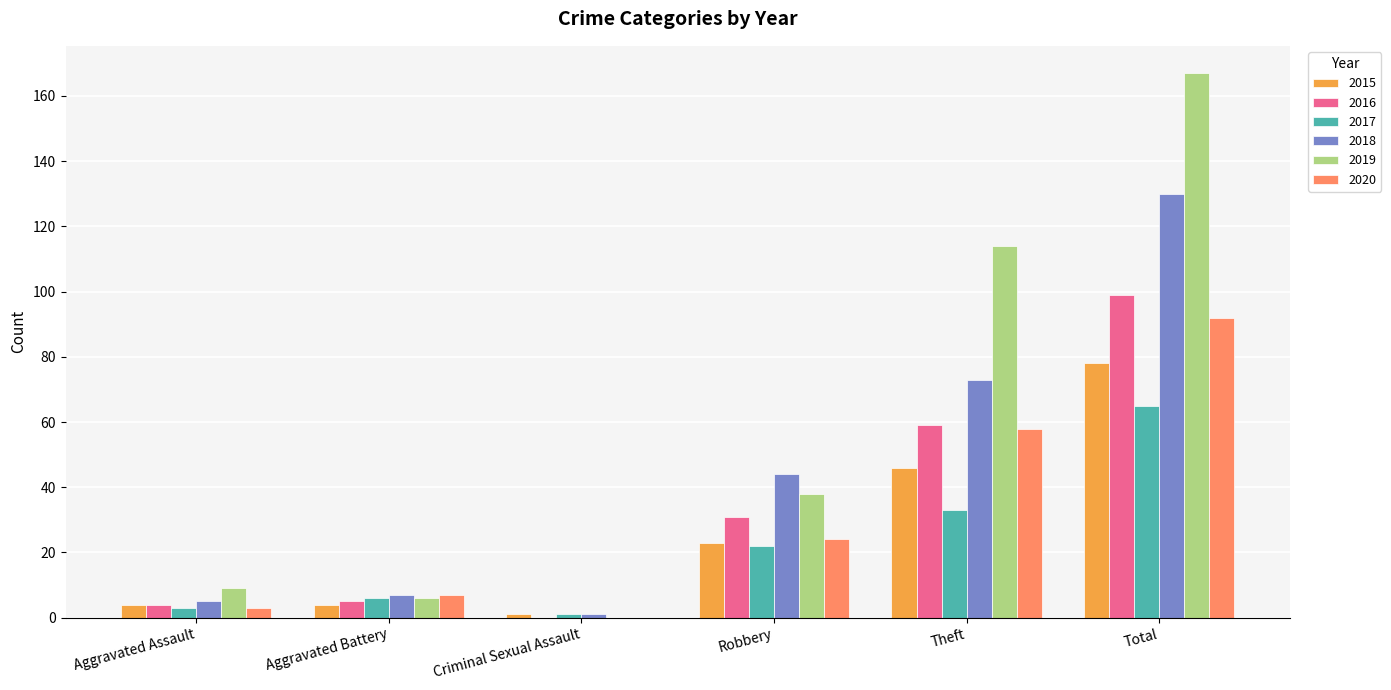

What is the highest value of the 2019 series?

167